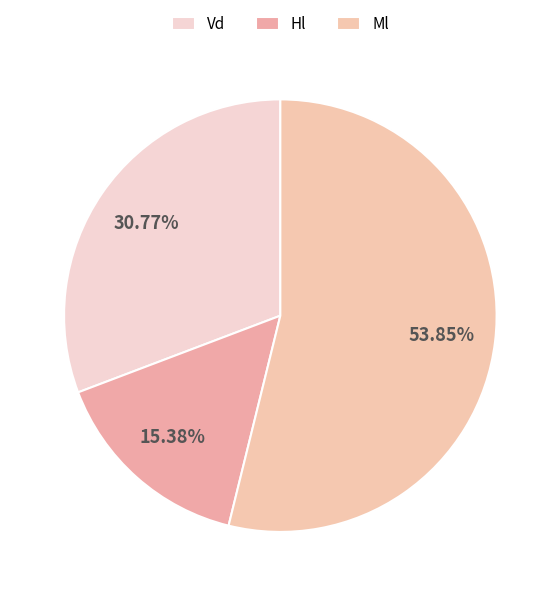

The Hl slice represents 15% of the pie. True or false?

True